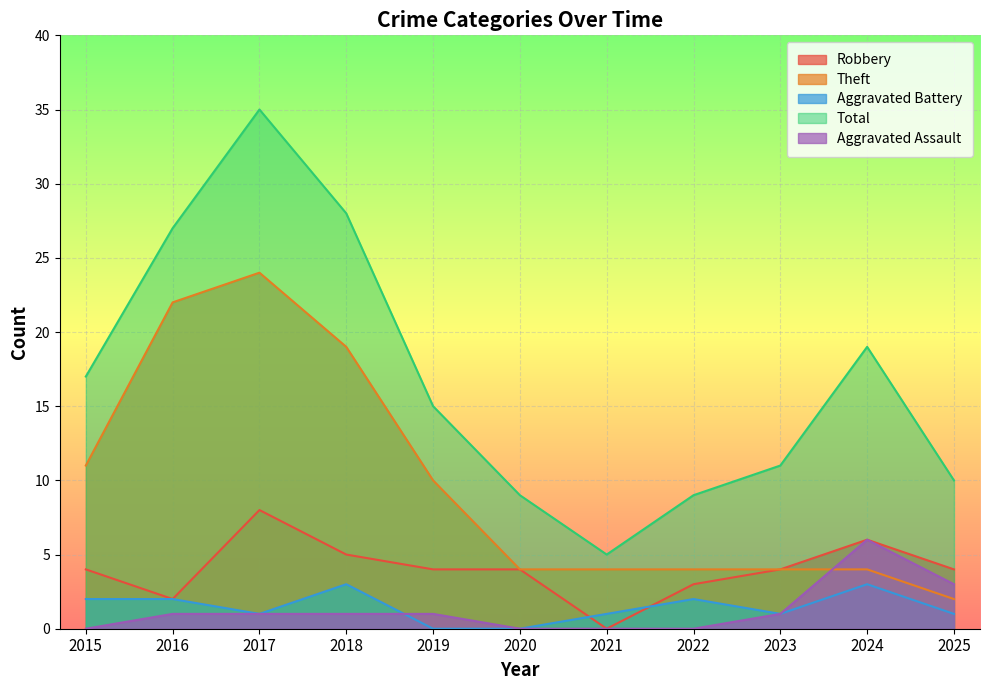

The Aggravated Assault series shows 1 at 2019. True or false?

True